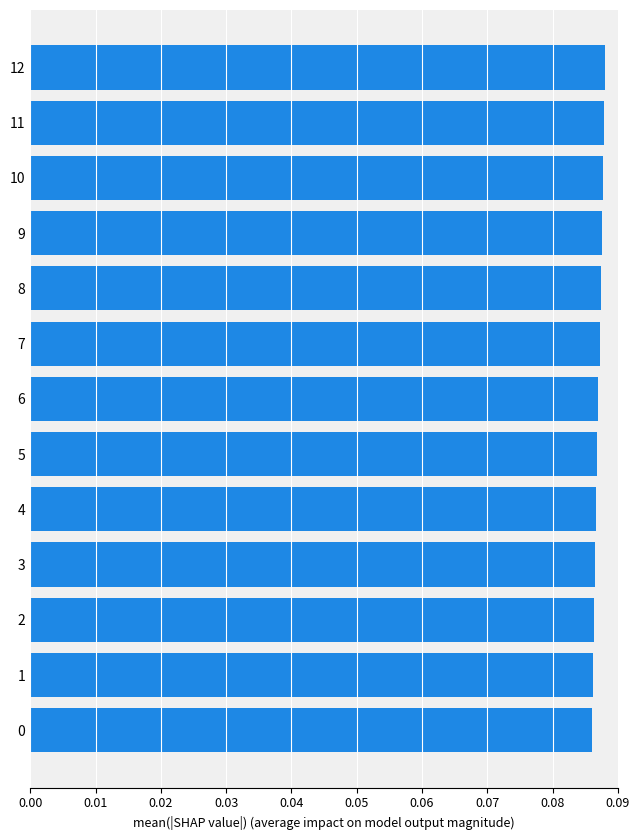

How many values are between 0 and 1?

13